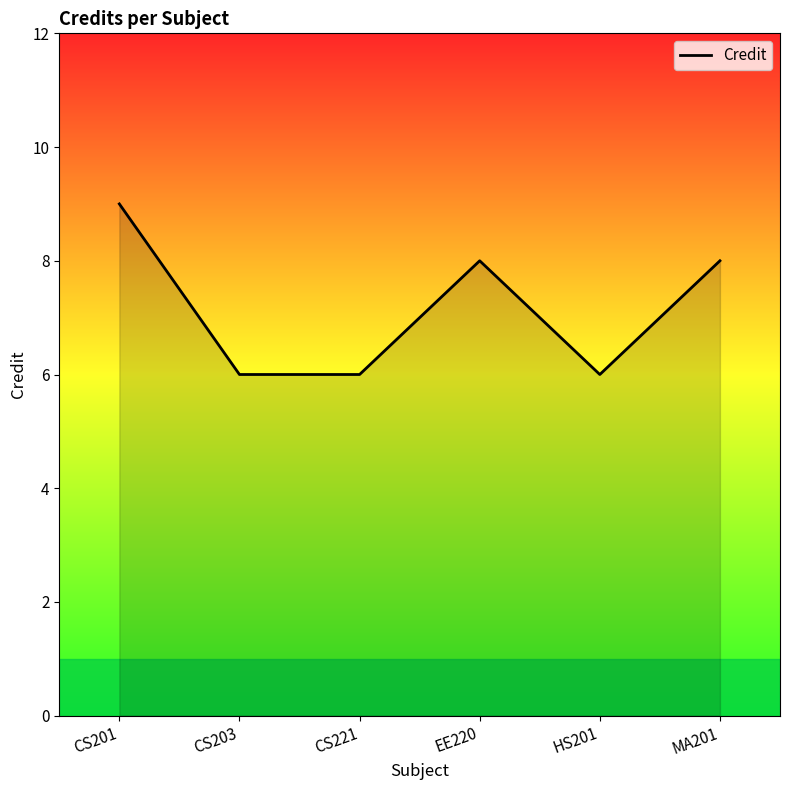

What is the greatest value displayed?

9